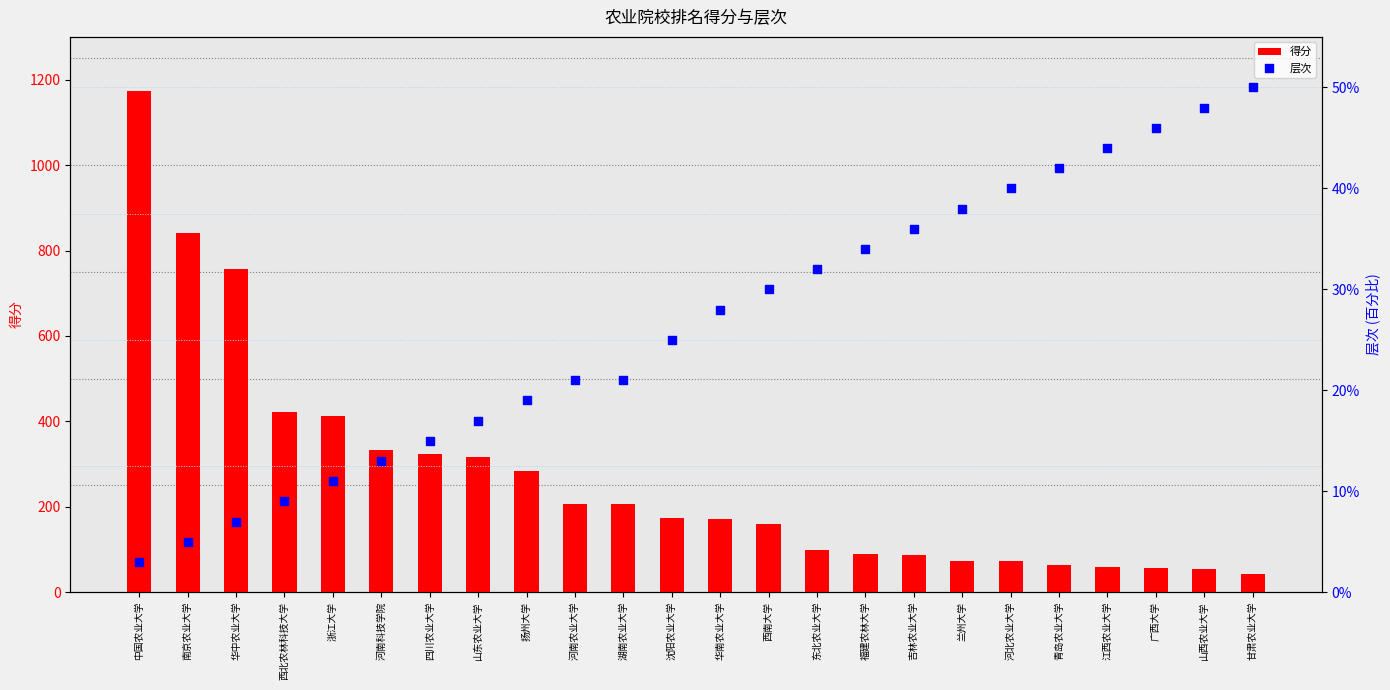

Which series contains the highest Y value?

得分